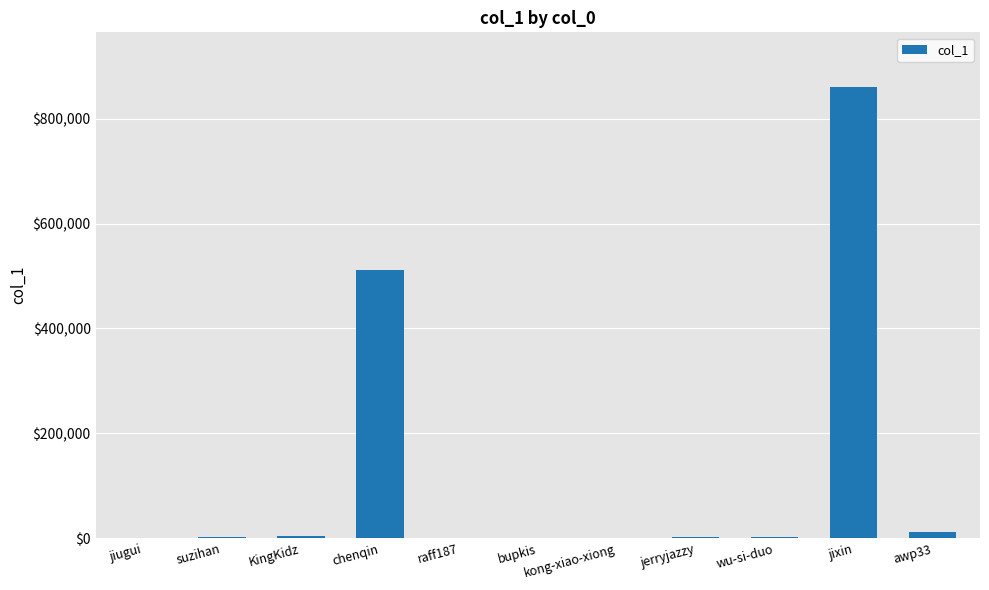

What is the approximate value at jiugui?

107